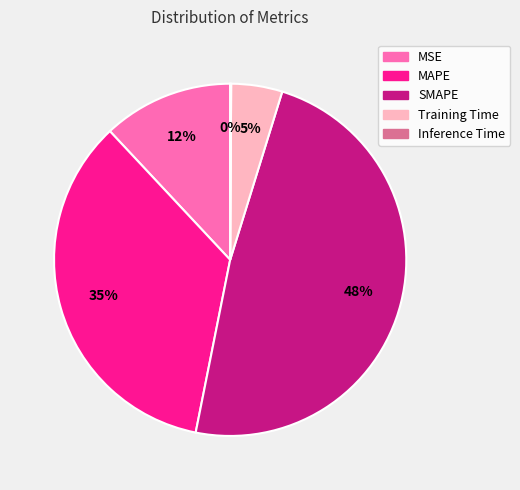

True or false: MSE accounts for 23% of the total.

False